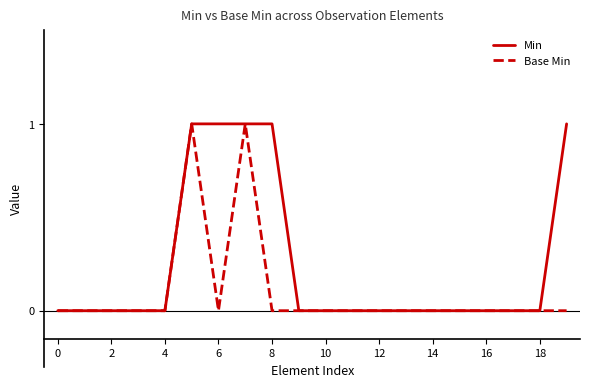

Reading left to right, extract all data points from this chart.

Min: 0	0	0	0	0	1	1	1	1	0	0	0	0	0	0	0	0	0	0	1
Base Min: 0	0	0	0	0	1	0	1	0	0	0	0	0	0	0	0	0	0	0	0